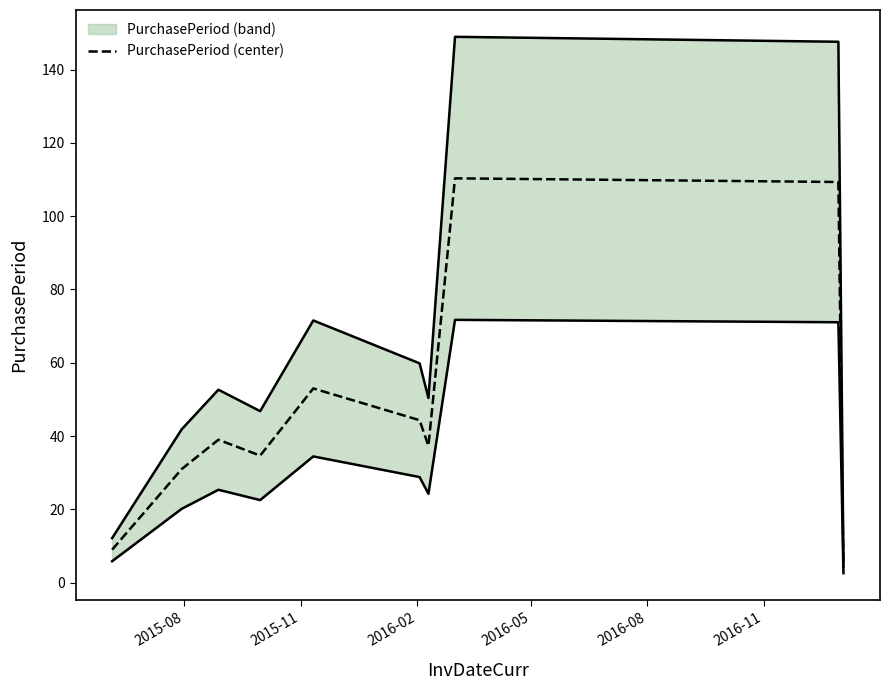

What is the minimum value for PurchasePeriod (center)?

4.0